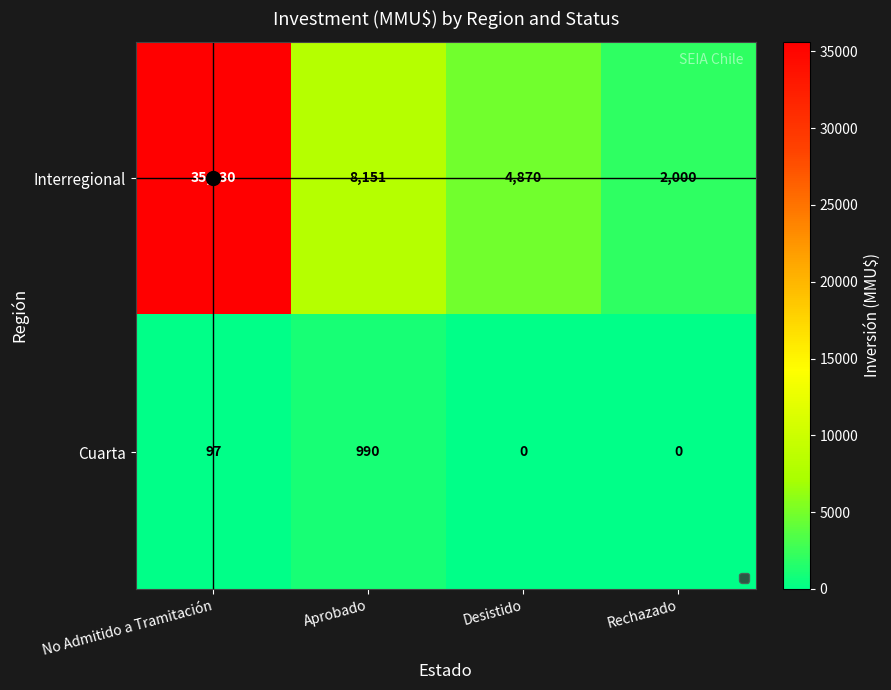

What is the difference between the Interregional values at No Admitido a Tramitación and Rechazado?

33630